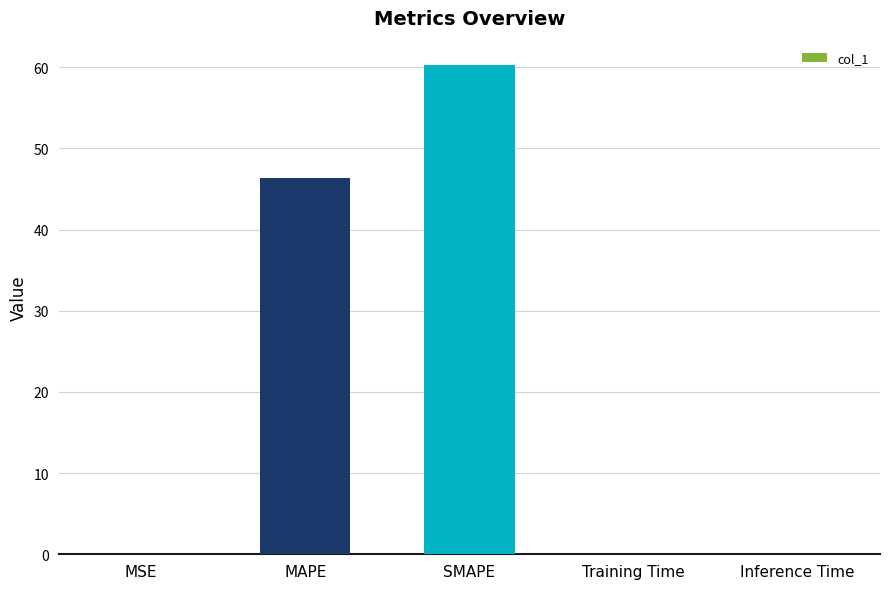

The value at MAPE is 46.3. True or false?

True